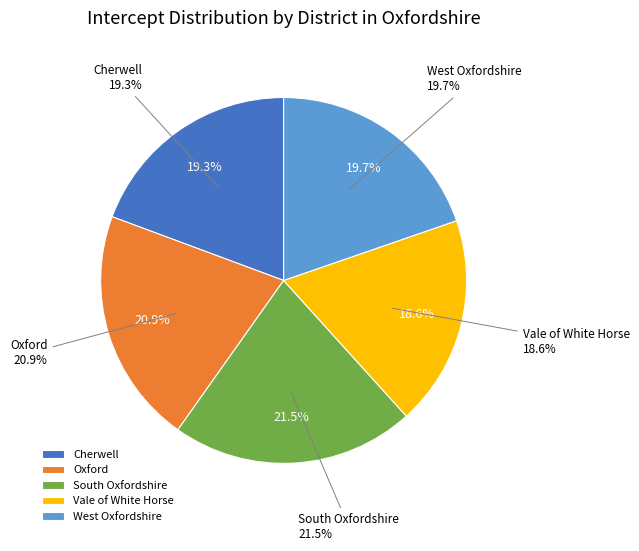

Rank the categories by value from highest to lowest.

South Oxfordshire, Oxford, West Oxfordshire, Cherwell, Vale of White Horse